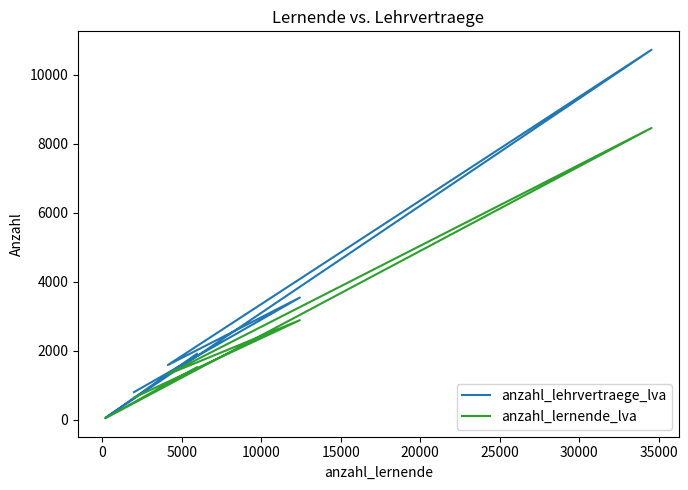

Rank the series by their maximum value, from highest to lowest.

anzahl_lehrvertraege_lva, anzahl_lernende_lva